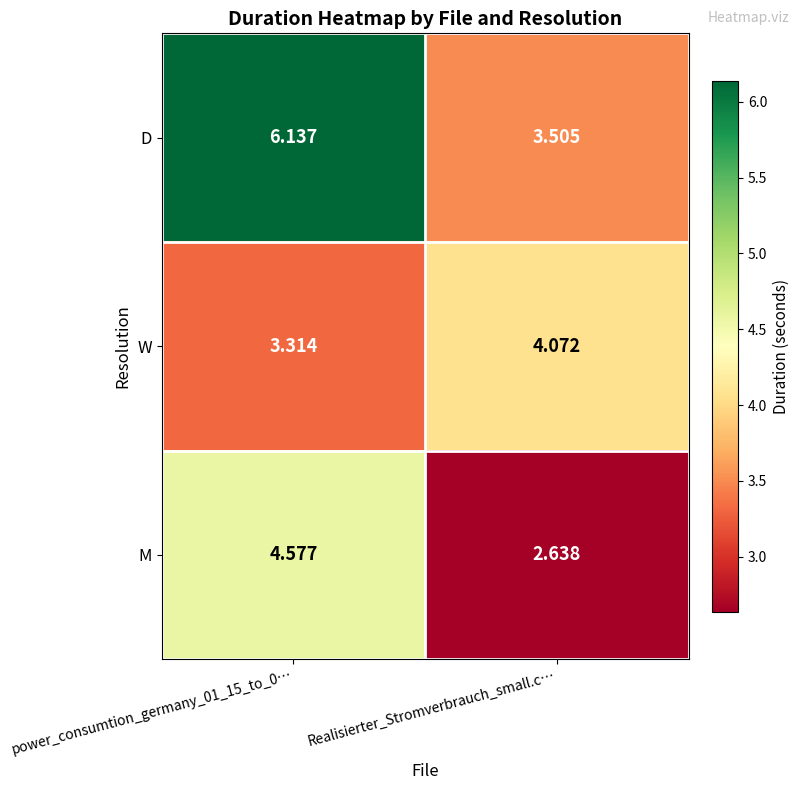

At which label is M closest to 3?

Realisierter_Stromverbrauch_small.c…